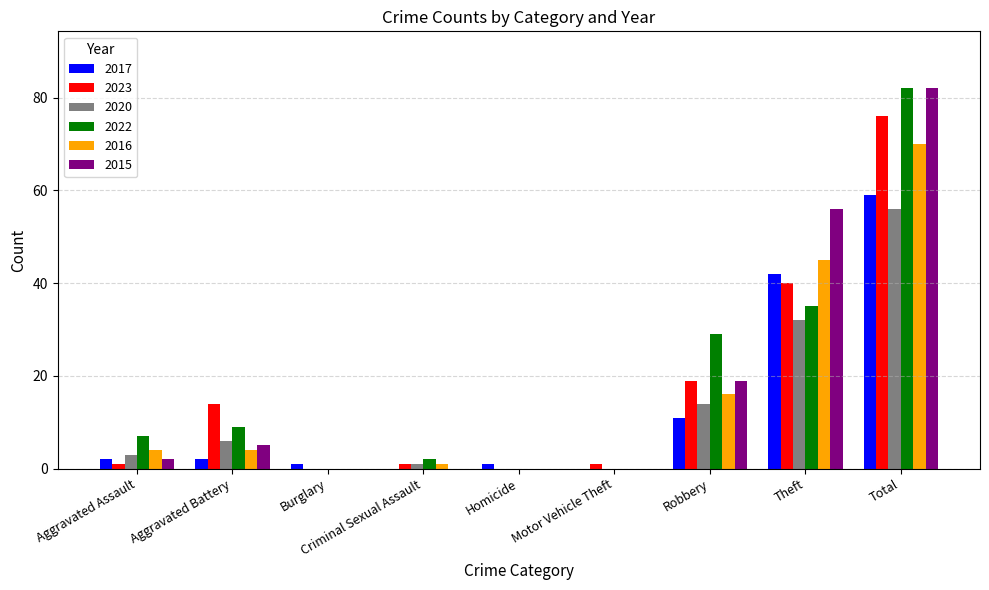

What is the average value of the 2023 series?

17